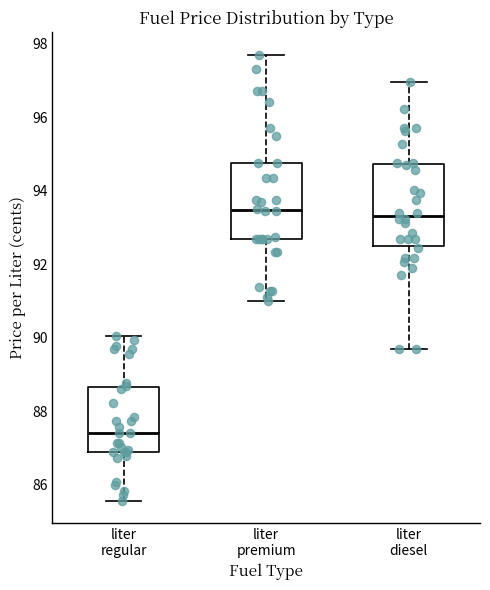

Reading left to right, read every box against the y-axis: the position of its median line, the range the box covers, and the ends of its whiskers. The values are not printed on the chart, so give them approximately, as read against the axis.

liter regular: median 87.4, box 86.8 to 88.6, whiskers 85.6 to 90.0
liter premium: median 93.4, box 92.8 to 94.8, whiskers 91.0 to 97.8
liter diesel: median 93.4, box 92.4 to 94.8, whiskers 89.8 to 97.0